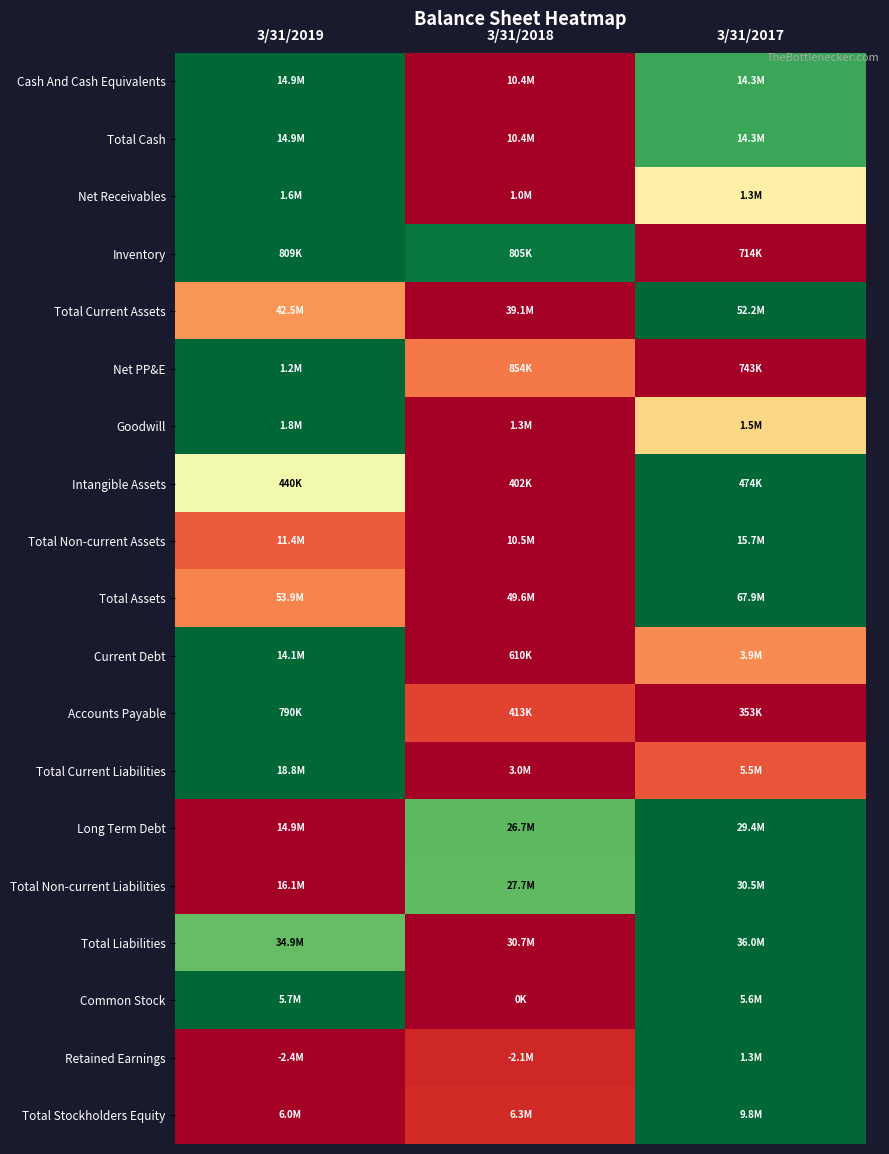

Which category has the highest value across all series?

3/31/2019